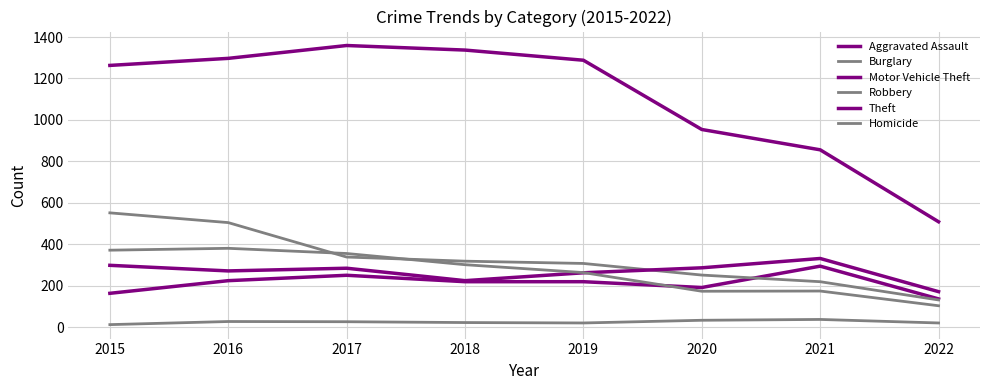

How many lines are shown in the chart?

6